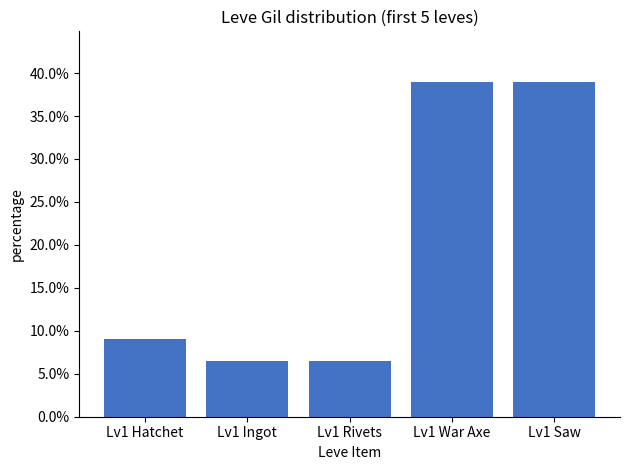

What is the value of the 3rd bar from the left?

0.1